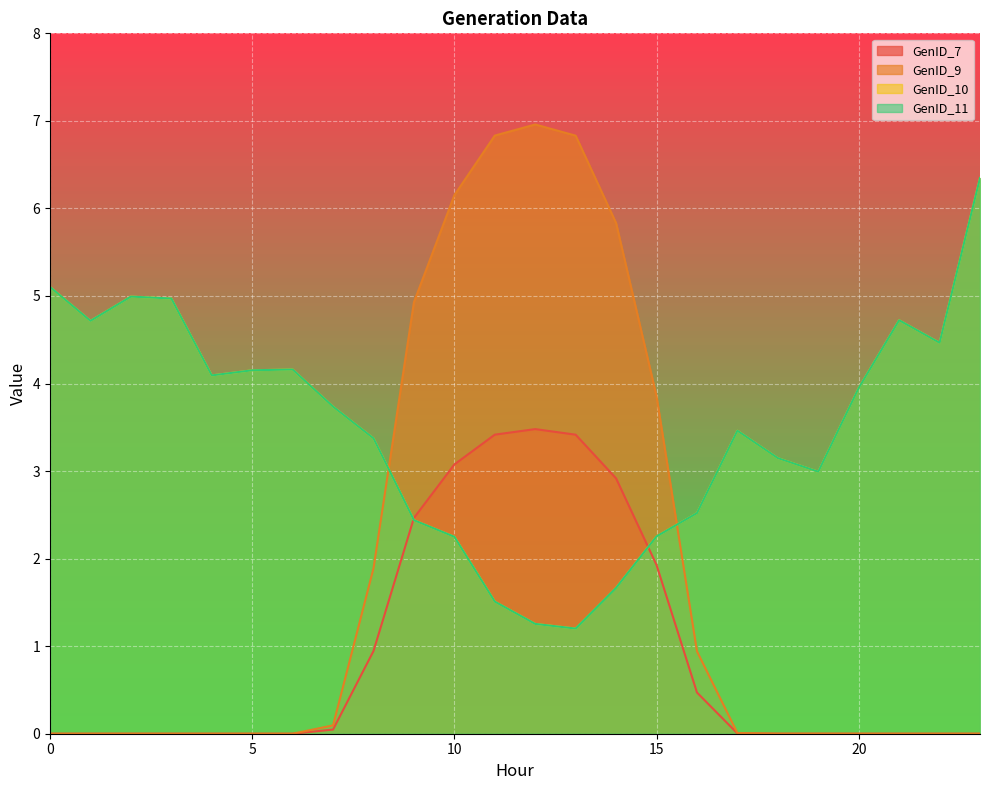

Where is GenID_7 nearest to the value 1?

8